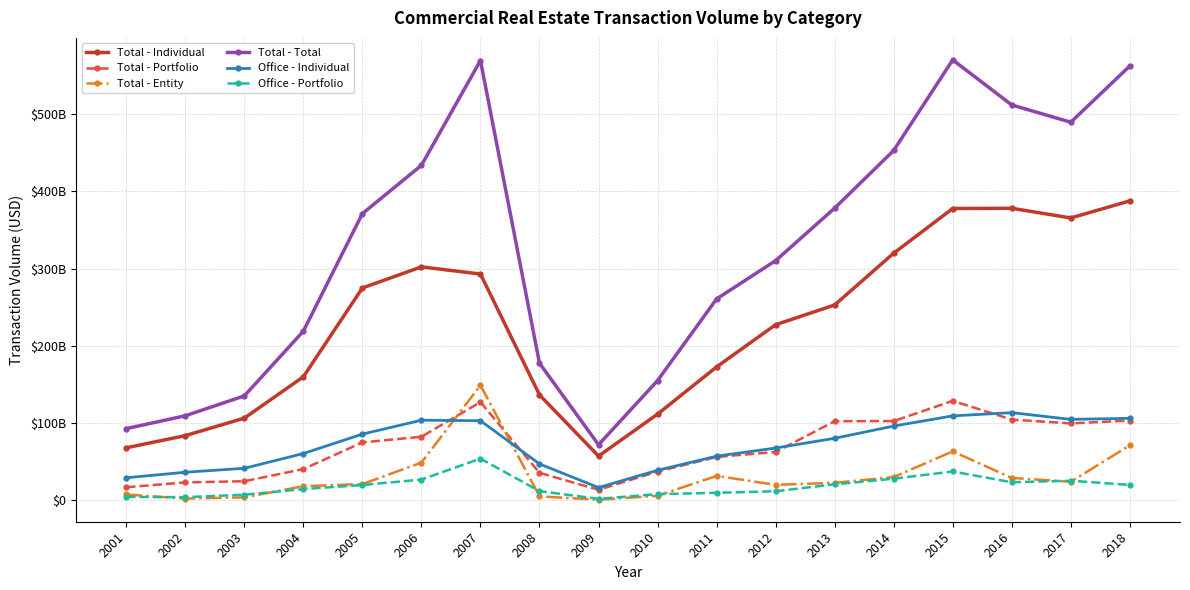

Reading right to left, what are all the values shown in this chart?

Total - Individual: 387518080577.9	365403931500.4	377929041938.7	377643363758.2	319839407620.8	252820384639.6	227316903790.5	172723747802.7	111667968954.1	57362248266.3	136538439629.5	292852826982.3	302158774198.6	274860166801.1	159951007462.1	106478884000.8	83824708364.7	68110849171.8
Total - Portfolio: 103348714832.7	99646940383.6	104571127279.4	128791852683.9	102653994238.4	102473656877.6	62697741305.4	56241098473.2	37336849695.6	13778917977.9	35691536436.2	127253564603.8	82372042586.4	75050342309.3	40555819776.4	24833519317.6	23293596425.1	17079418674.2
Total - Entity: 71196191297.2	24212381202.6	29103114297.0	63460337400.2	30235974367.2	22825206876.2	20179827964.0	31712703545.0	6048599953.4	905077884.1	5285181276.0	148983897839.9	48987198726.9	21124095438.5	18443041433.4	3939865760.8	2416920885.9	7699360000.0
Total - Total: 562062986707.8	489263253086.7	511603283515.1	569895553842.3	452729376226.4	378119248393.4	310194473059.8	260677549820.8	155053418603.2	72046244128.3	177515157341.7	569090289425.9	433518015512.0	371034604548.8	218949868671.9	135252269079.1	109535225675.8	92889627846.0
Office - Individual: 106206062129.6	104864980712.7	113570533807.4	109375094723.6	96207272291.0	80385440230.5	67799057243.1	57251259370.1	38999048016.1	16665624839.9	47207941166.9	103113615673.3	103779731059.2	85793339025.1	60691910513.1	41573950439.4	36479676213.5	29341591474.5
Office - Portfolio: 20090570159.5	25492970665.2	23499700814.4	37442937201.3	28131636309.3	20847838108.3	11909898181.7	9841826832.0	8171932775.2	2058461622.5	12045568552.8	54099350260.4	27002473738.9	19945746125.2	14653662279.2	7421093393.1	4208786354.3	4592278193.9